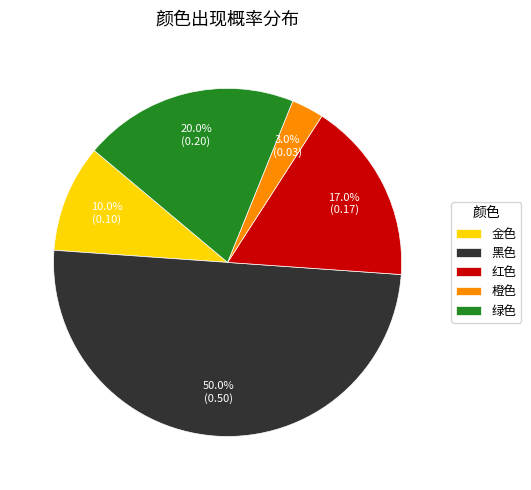

What is the largest slice in the pie chart?

黑色